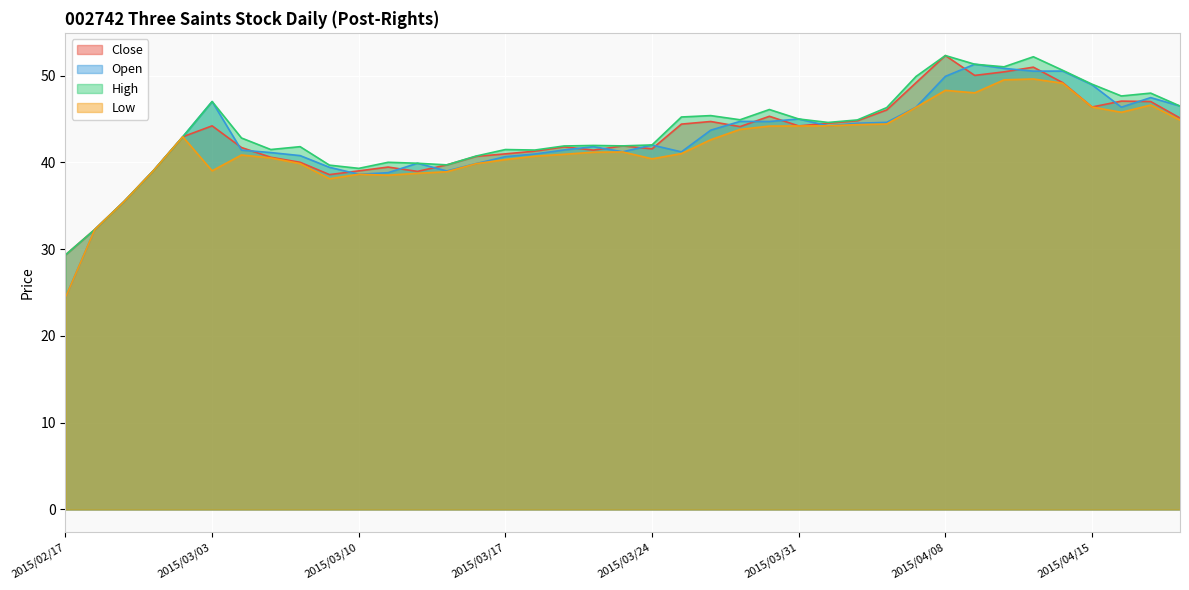

What is the approximate value of High at 2015/04/17?

48.0